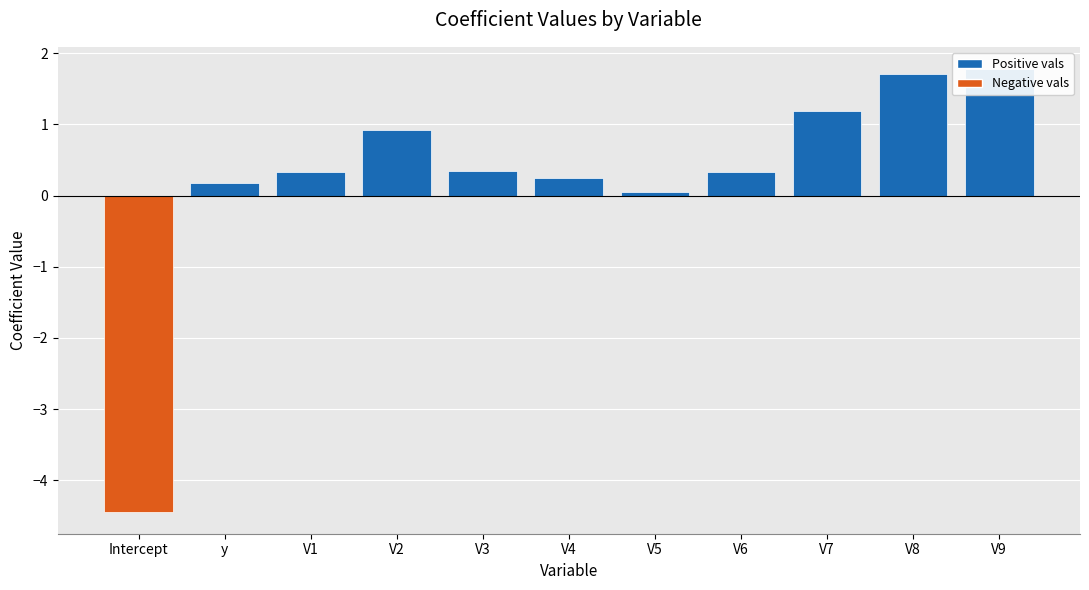

Rank the categories by value from highest to lowest.

V9, V8, V7, V2, V3, V1, V6, V4, y, V5, Intercept